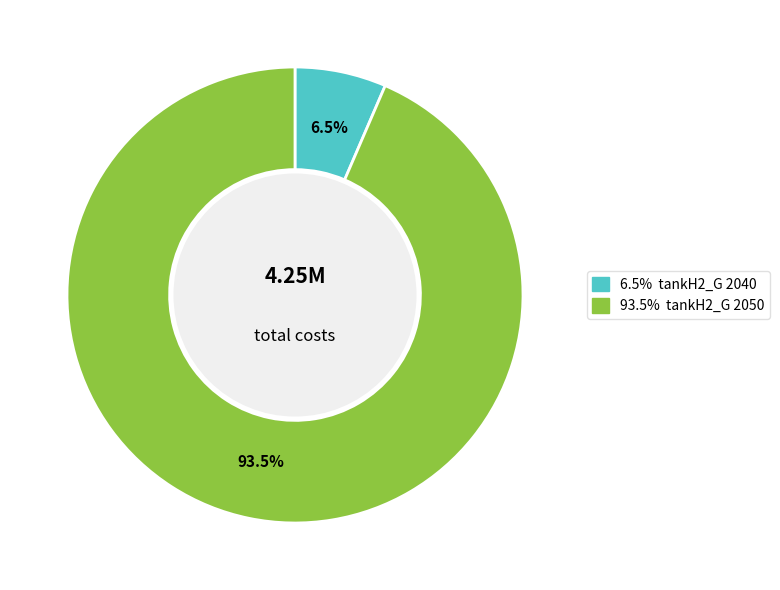

Does any single category account for the majority?

Yes